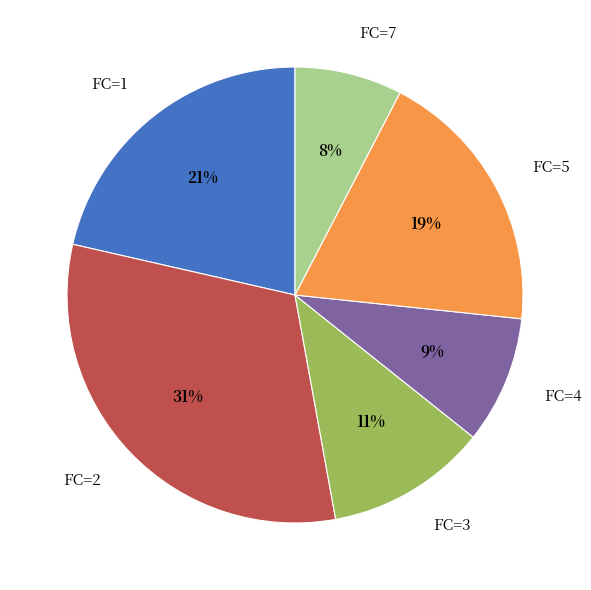

Is it true that FC=5 is 19% of the pie?

True